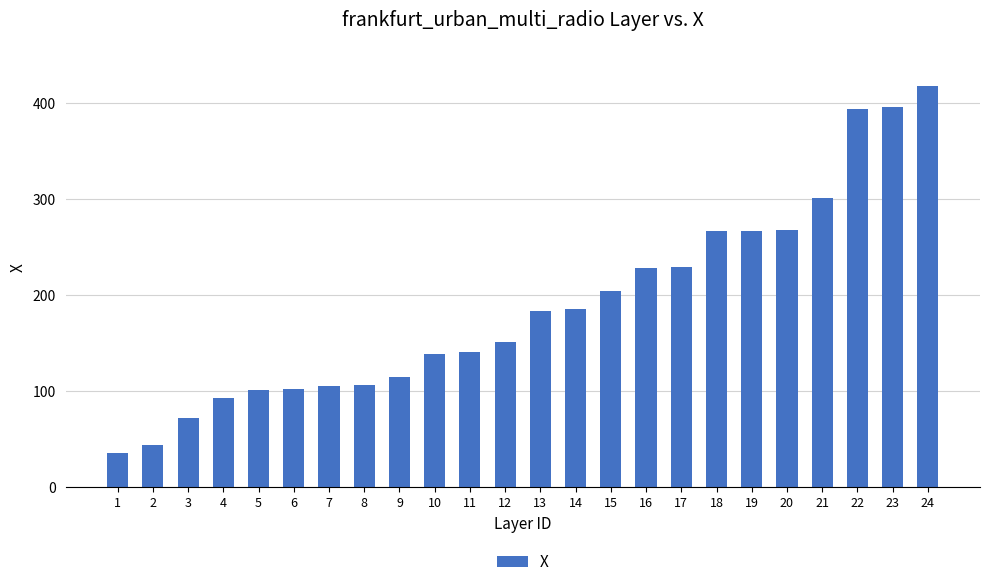

What is the difference between the values at 7 and 24?

312.4